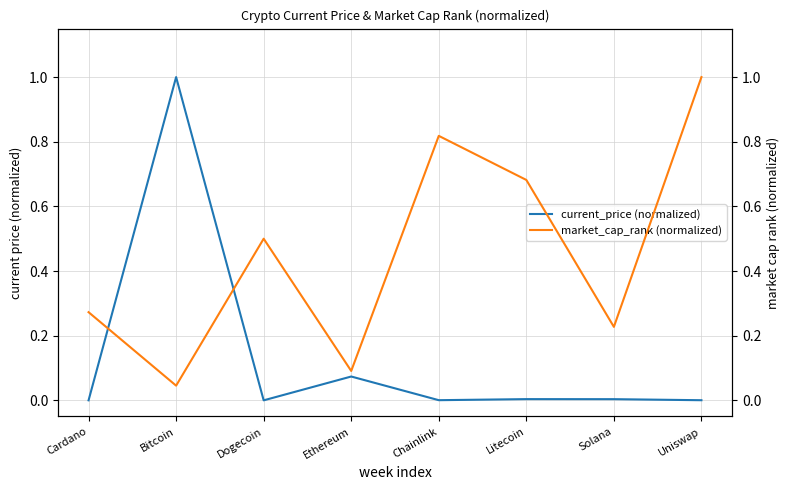

What are all the series names shown in the legend?

current_price (normalized), market_cap_rank (normalized)